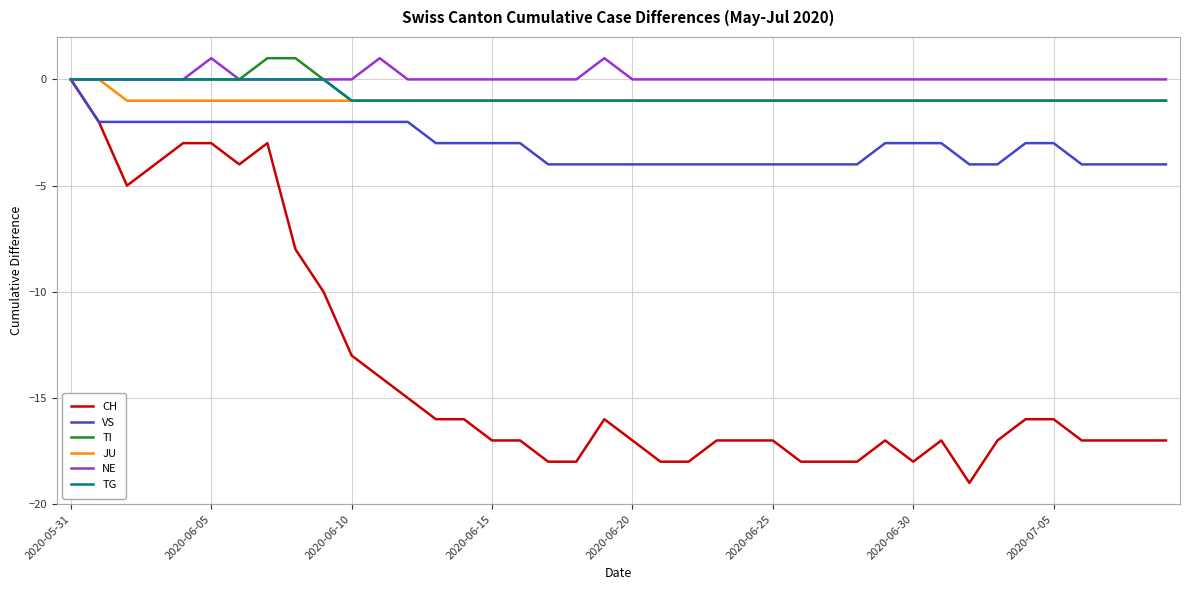

What are all the series names shown in the legend?

CH, VS, TI, JU, NE, TG